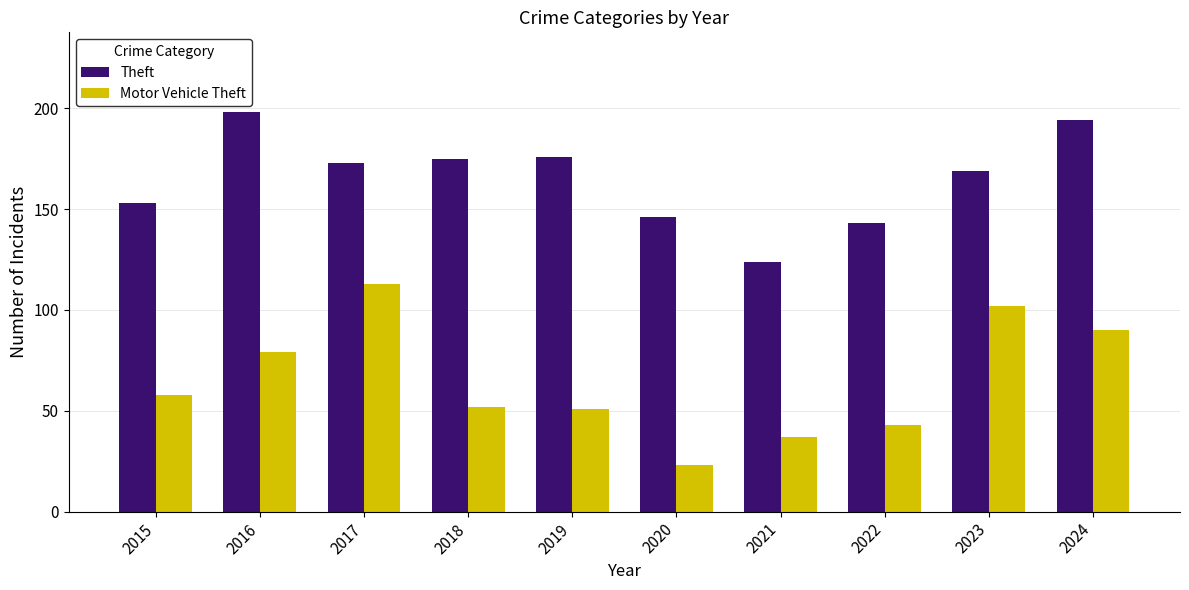

What is the spread (max minus min) of values at 2015?

95